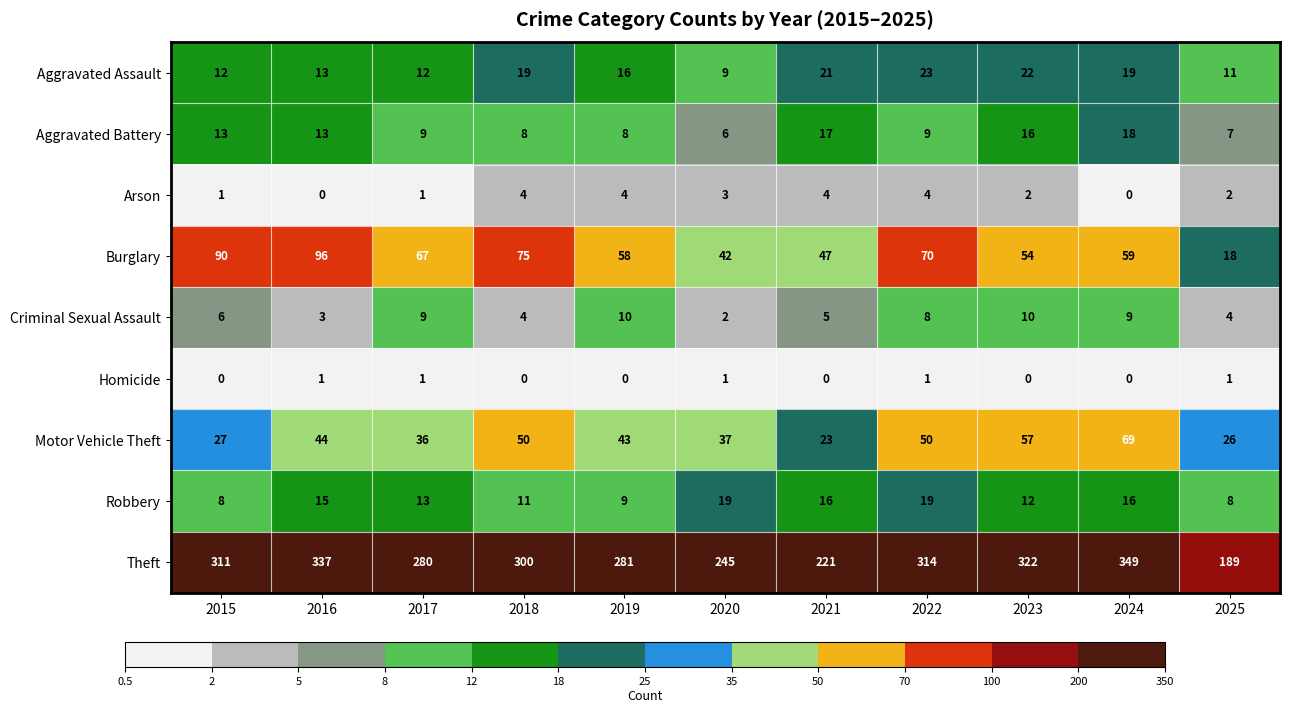

List the series in order of their peak value, lowest first.

Homicide, Arson, Criminal Sexual Assault, Aggravated Battery, Robbery, Aggravated Assault, Motor Vehicle Theft, Burglary, Theft